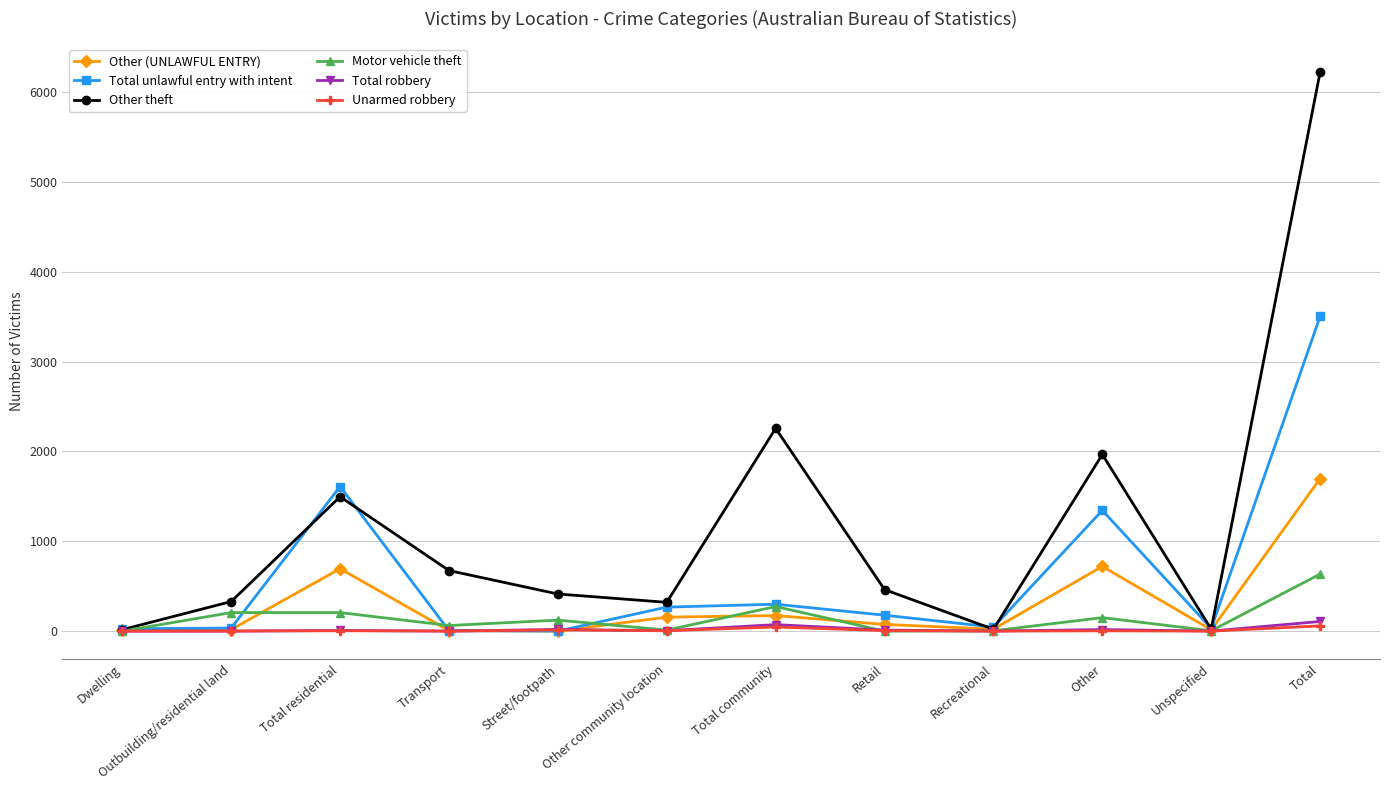

How many data points in Other (UNLAWFUL ENTRY) are less than 74?

6